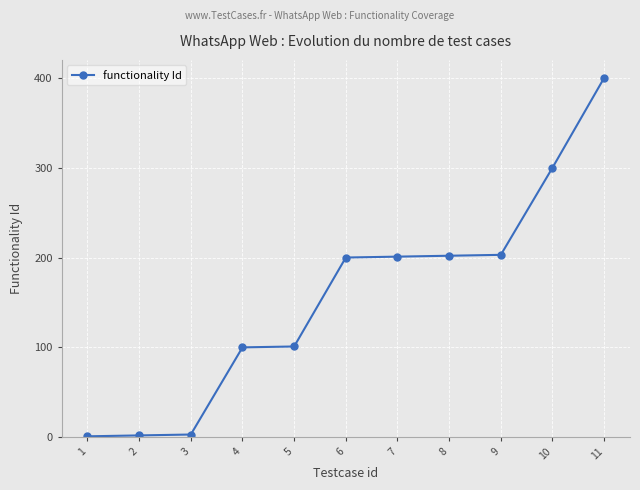

What is the greatest value displayed?

400